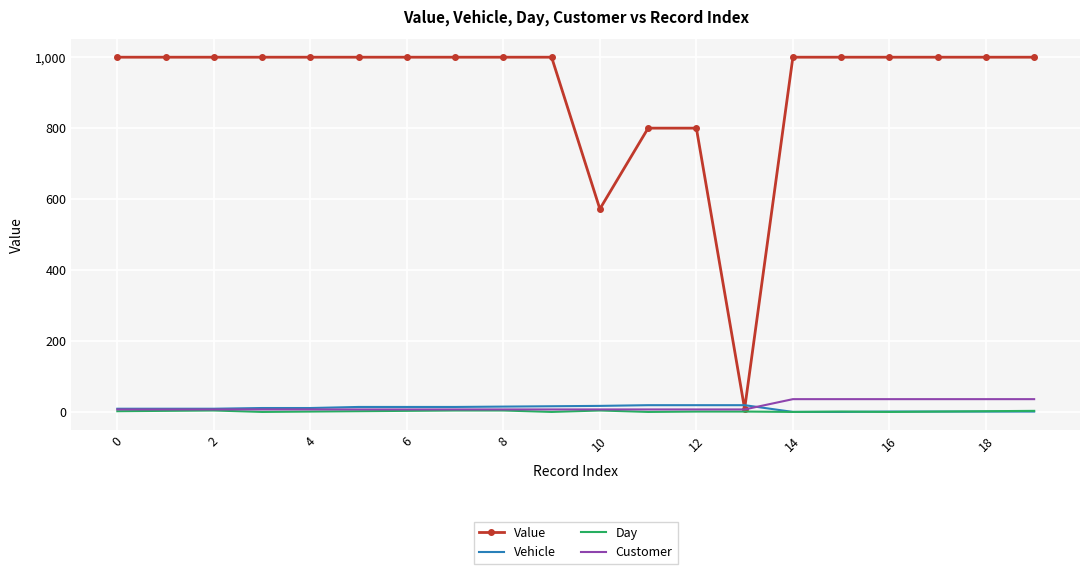

What is the maximum value shown in the chart?

1000.0